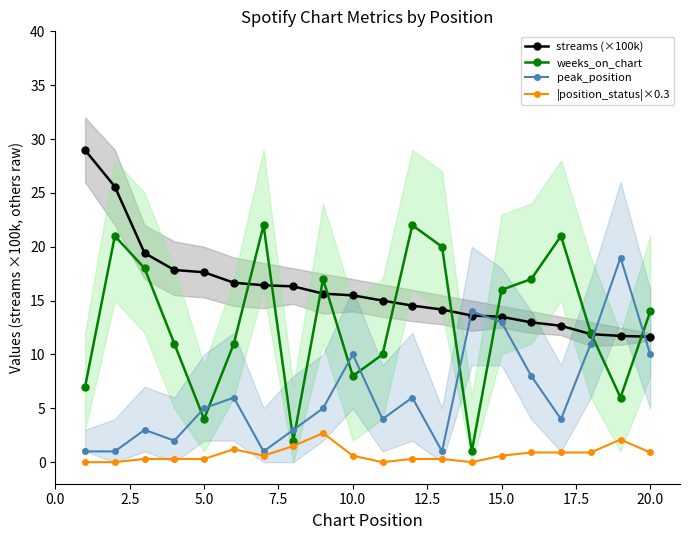

What are all the series names shown in the legend?

streams (×100k), weeks_on_chart, peak_position, |position_status|×0.3